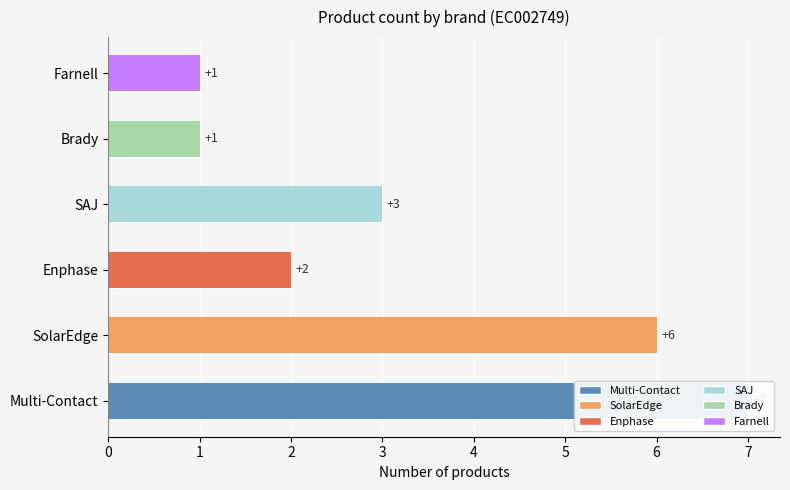

The value of Enphase at SAJ is 0. True or false?

True